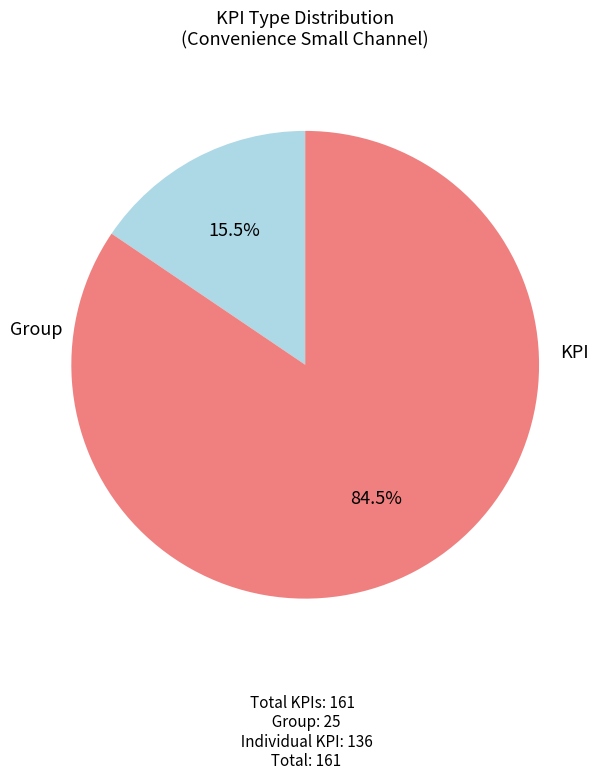

How many segments does this pie chart have?

2